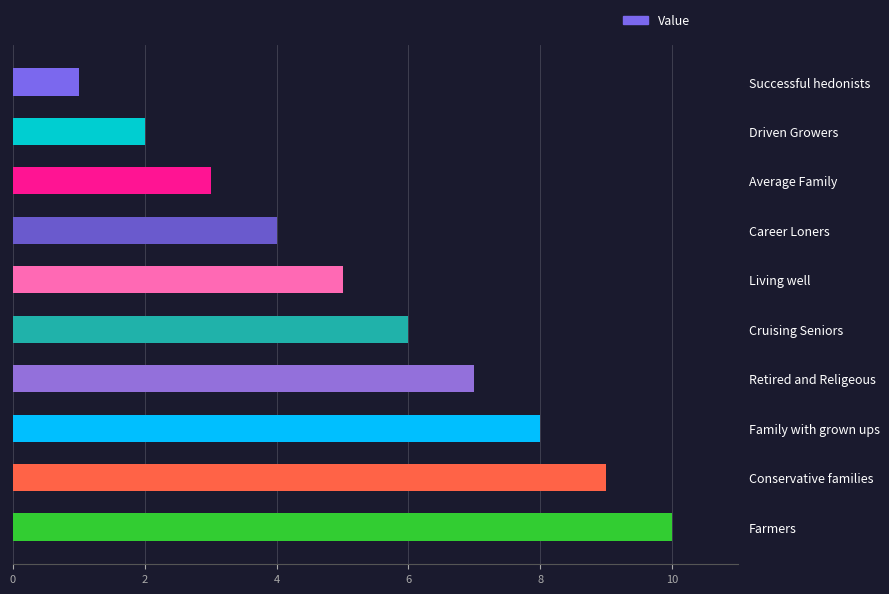

Which label corresponds to the smallest value in the chart?

Successful hedonists